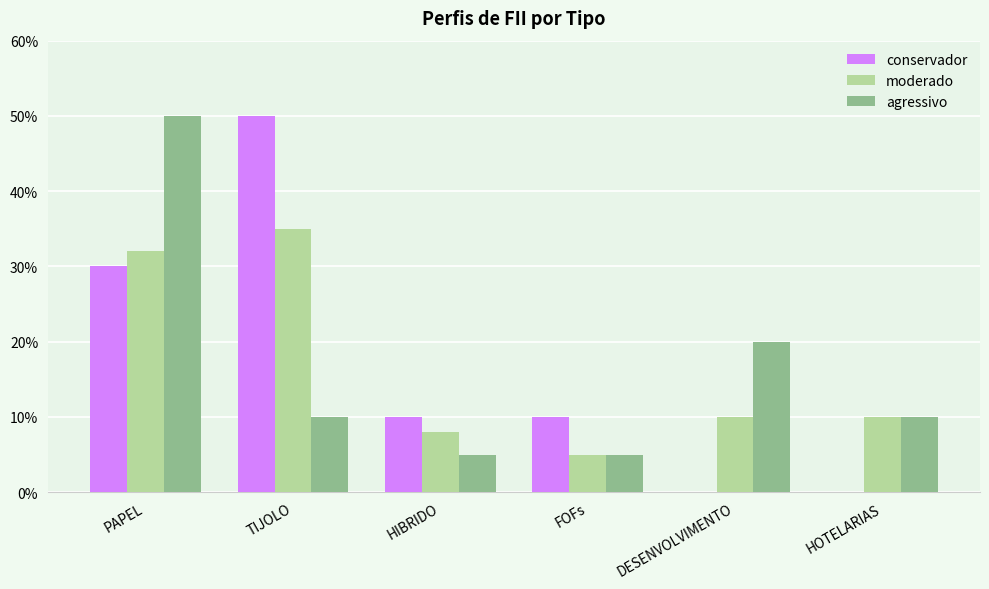

What are all the series names shown in the legend?

conservador, moderado, agressivo